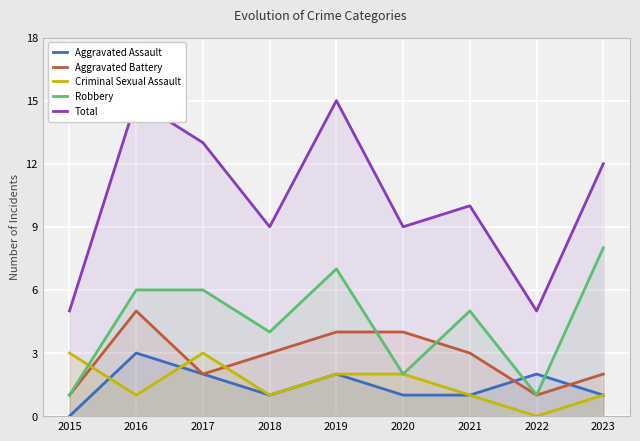

True or false: Aggravated Battery has a value of 2 at 2015.

False